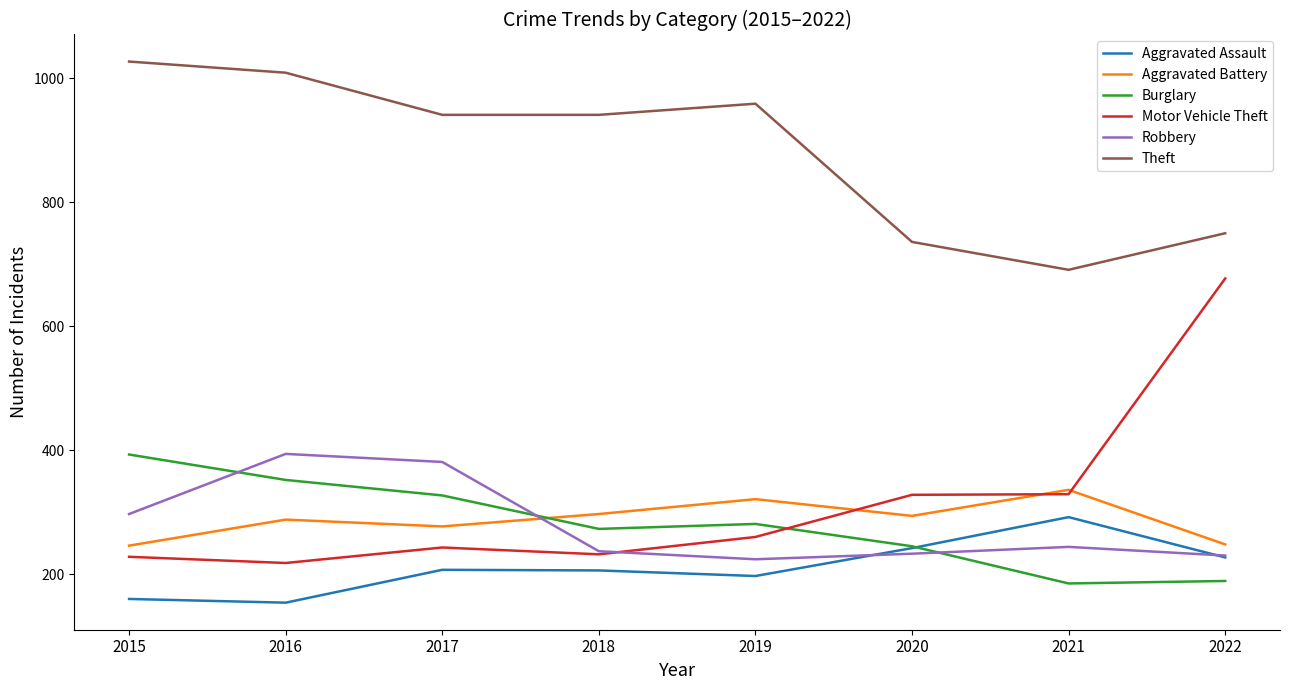

True or false: Aggravated Battery and Robbery intersect in this chart.

True